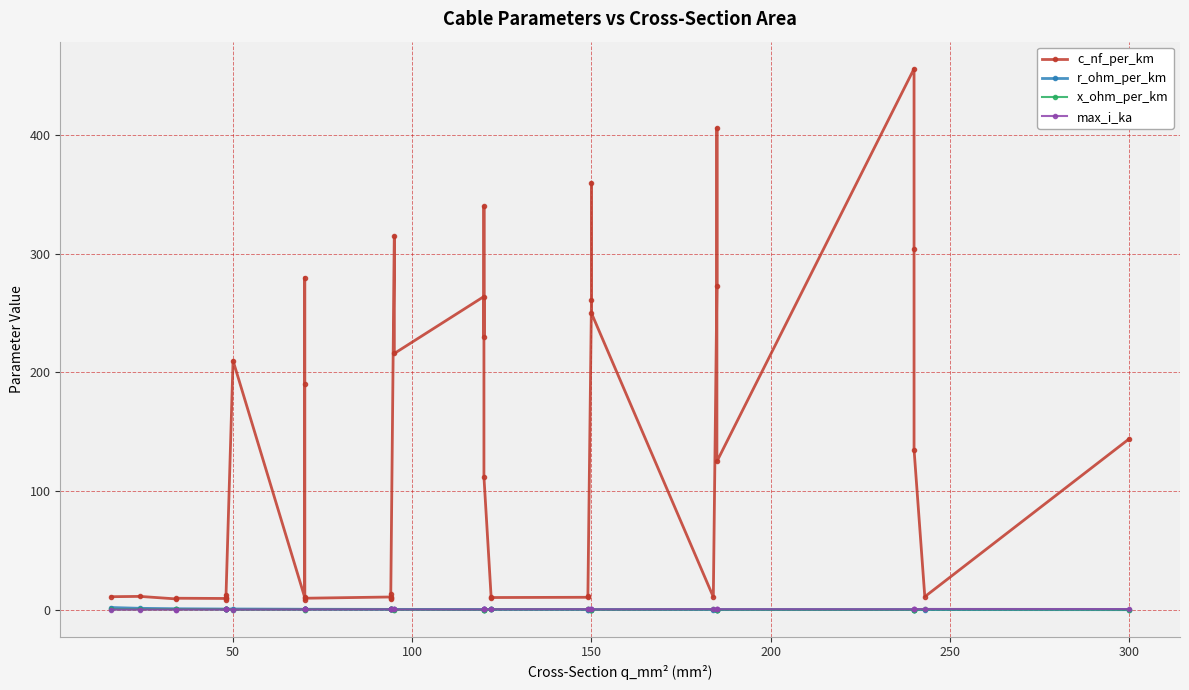

Which series has the largest range (max minus min)?

c_nf_per_km